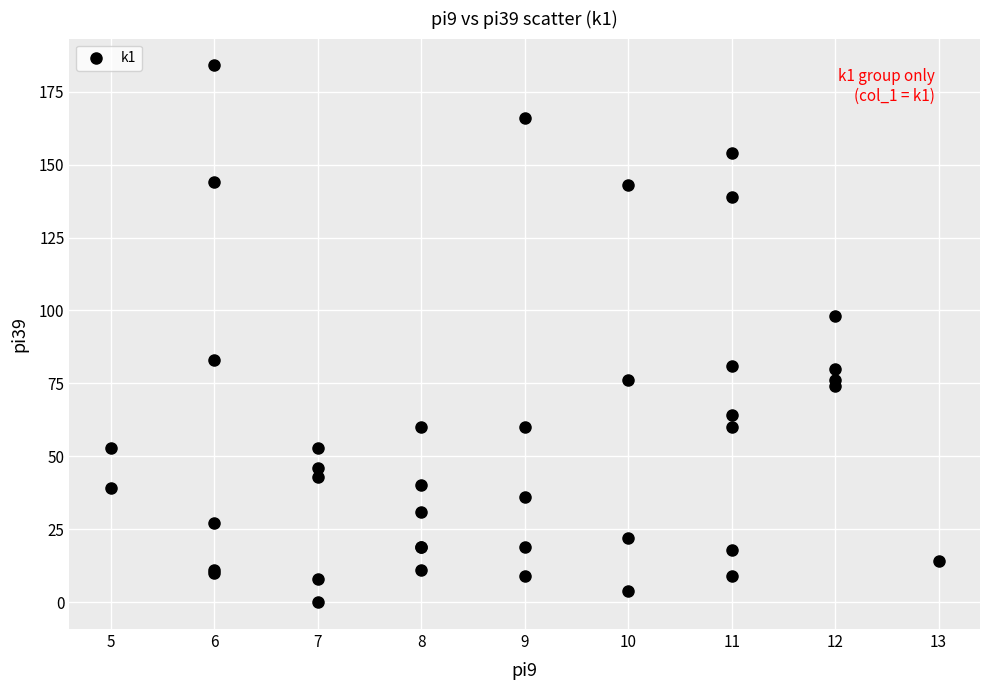

What Y value in the scatter plot is closest to 92?

98